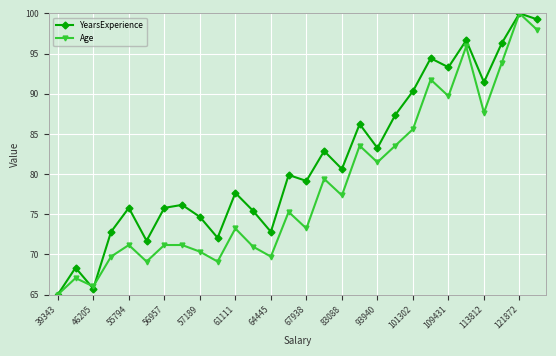

What is the lowest value of the YearsExperience series?

65.0